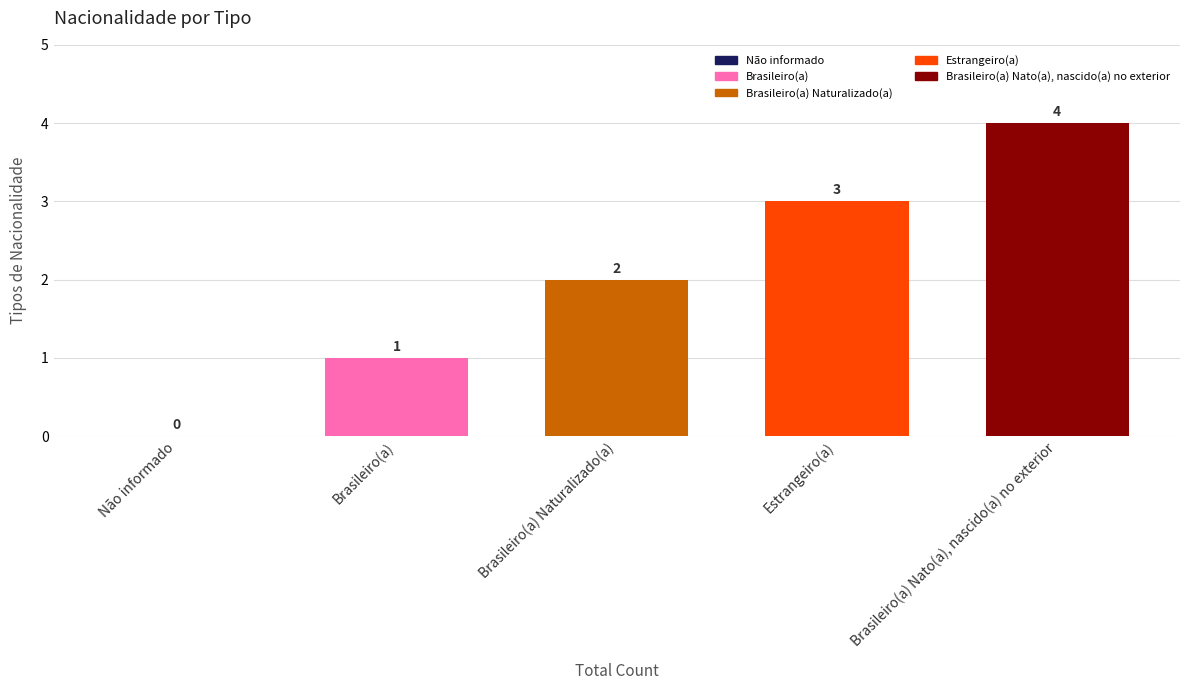

At which category does the chart reach its peak across all series?

Brasileiro(a) Nato(a), nascido(a) no exterior